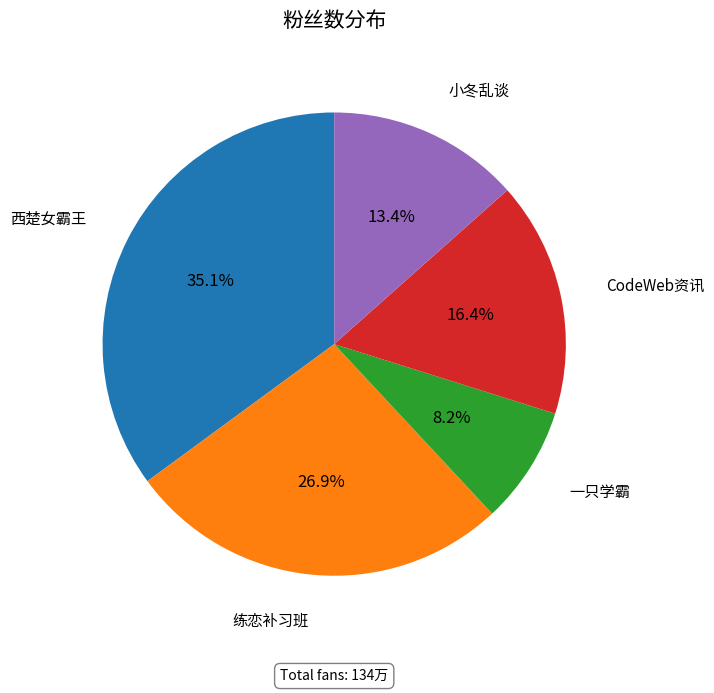

Does any single category account for the majority?

No